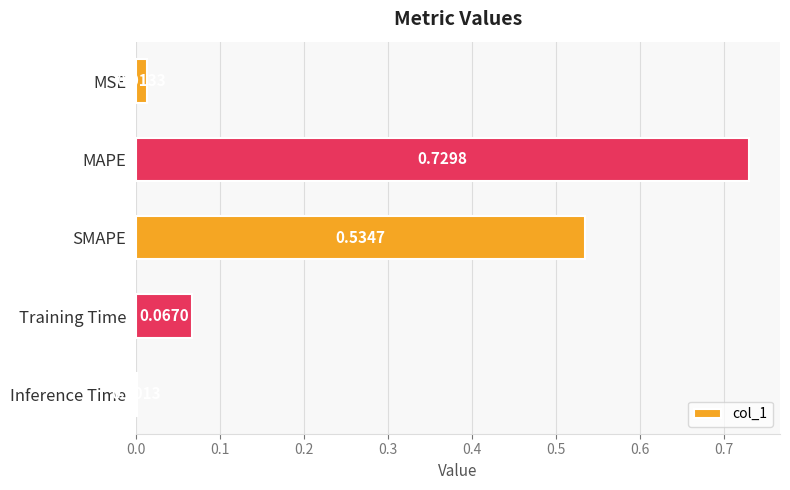

Between Inference Time and MSE, which is larger?

MSE